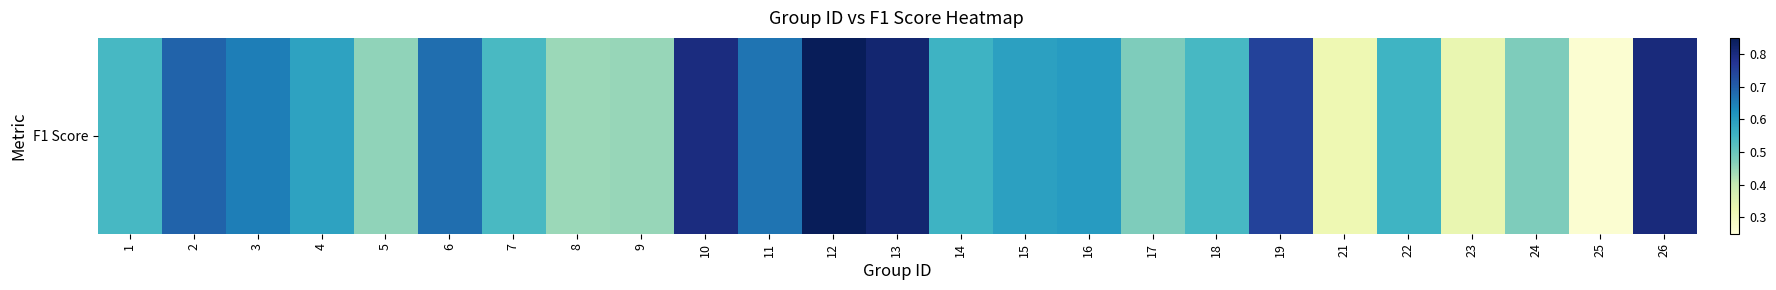

Rank the categories by value from lowest to highest.

25, 21, 23, 8, 9, 5, 17, 24, 7, 1, 18, 22, 14, 4, 15, 16, 3, 11, 6, 2, 19, 10, 26, 13, 12